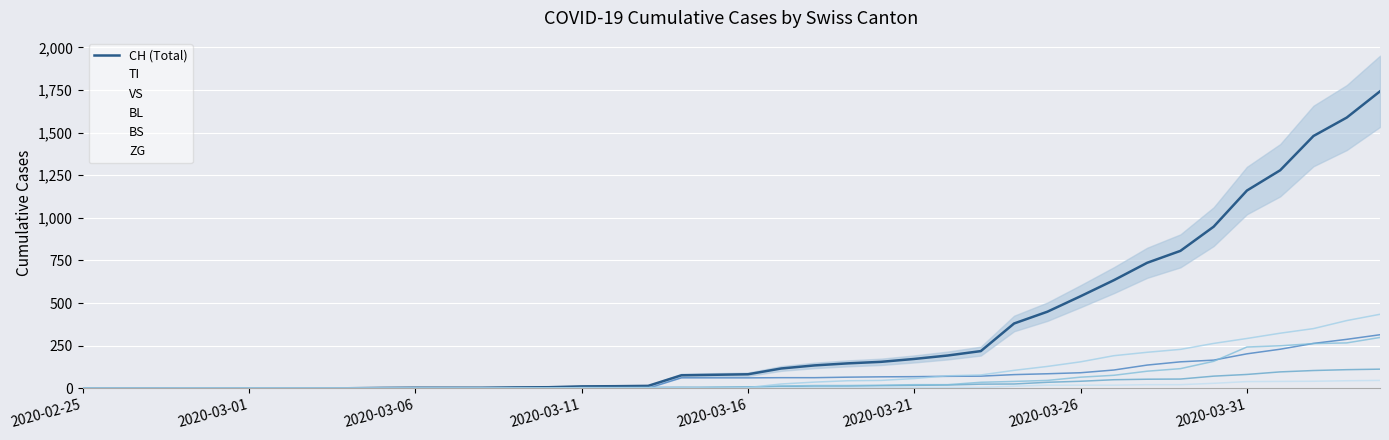

The value of BL at 2020-03-31 is 242. True or false?

True